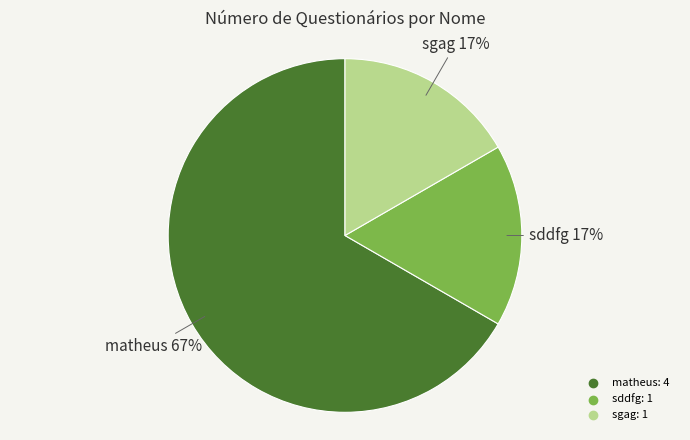

What is the ratio of the value at sddfg to the value at sgag?

1.0